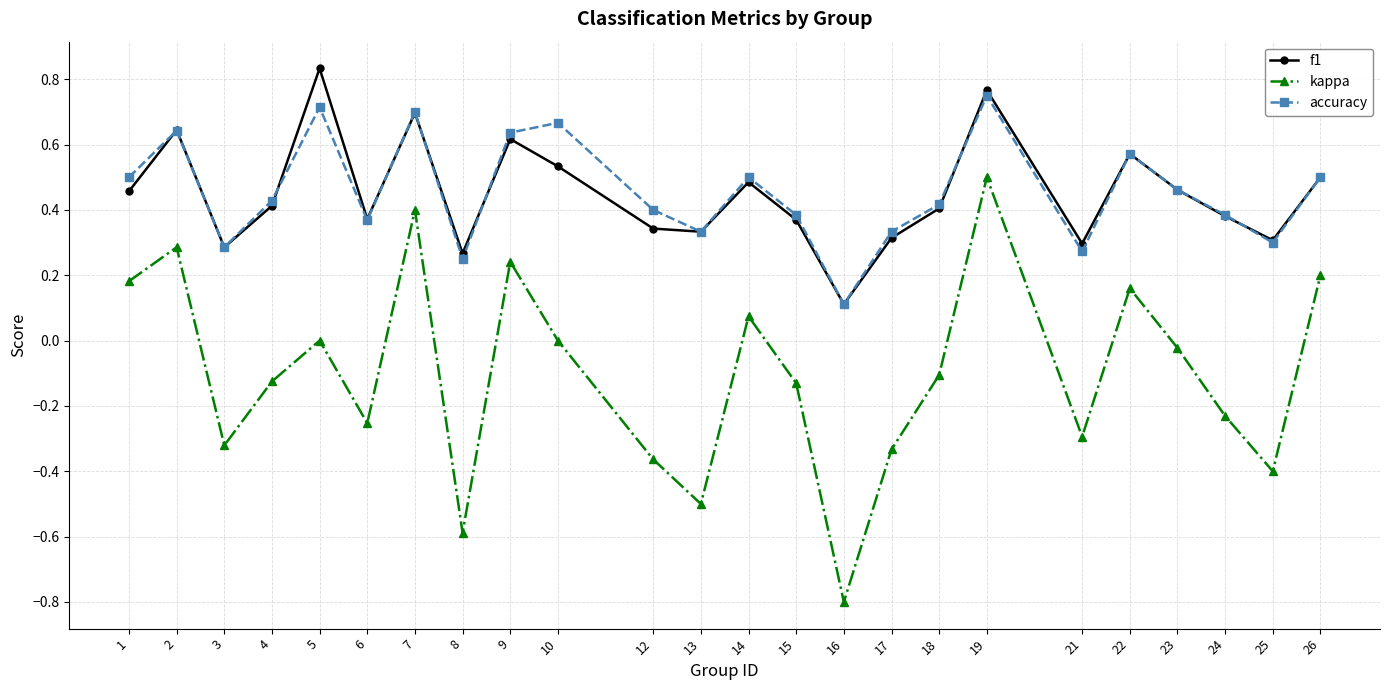

What is the total value across all series at 19?

2.0